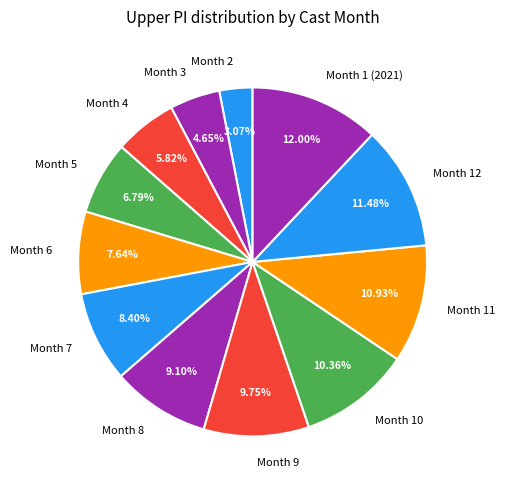

What is the ratio of the value at Month 5 to the value at Month 6?

0.9